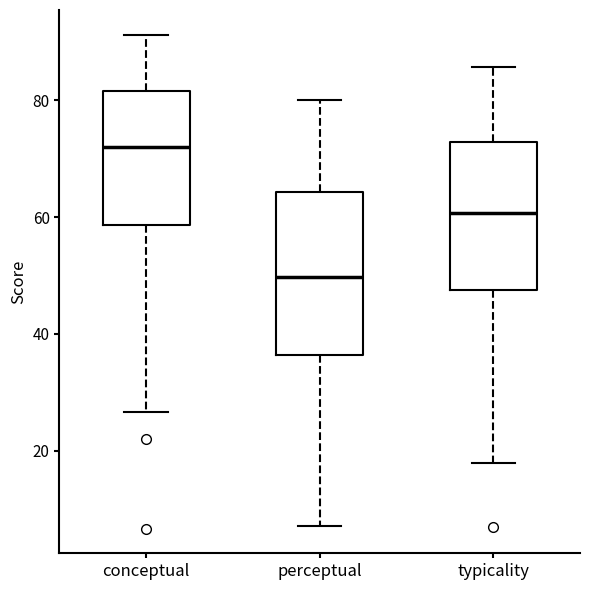

Reading left to right, transcribe this box plot: for each box, give where its median line is, the range the box spans, and where its two whiskers end, as read against the y-axis. The values are not printed on the chart, so give them approximately, as read against the axis.

conceptual: median 72, box 58 to 82, whiskers 26 to 92
perceptual: median 50, box 36 to 64, whiskers 8 to 80
typicality: median 60, box 48 to 72, whiskers 18 to 86